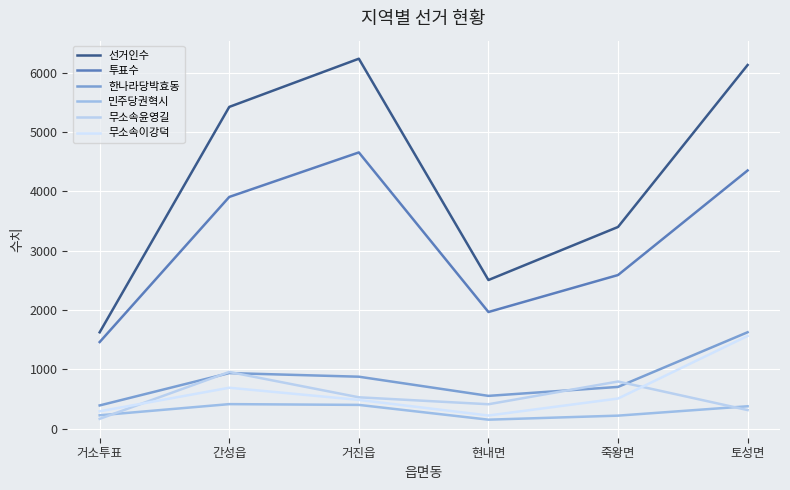

Rank the series by their maximum value, from lowest to highest.

민주당권혁시, 무소속윤영길, 무소속이강덕, 한나라당박효동, 투표수, 선거인수